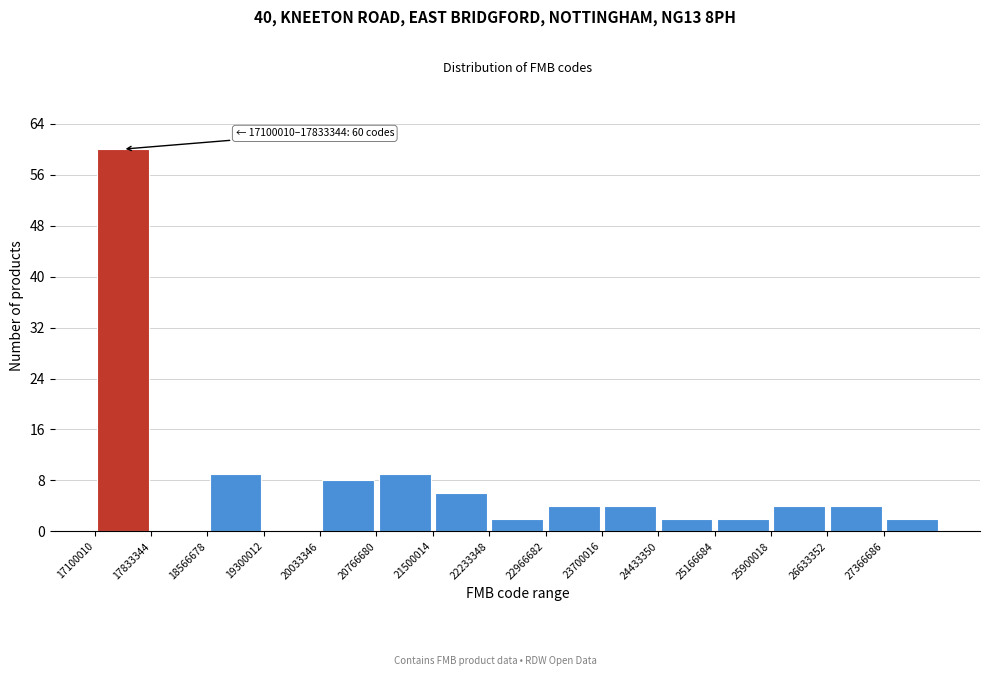

Which range on the x-axis has the tallest bar?

17100000 to 17800000